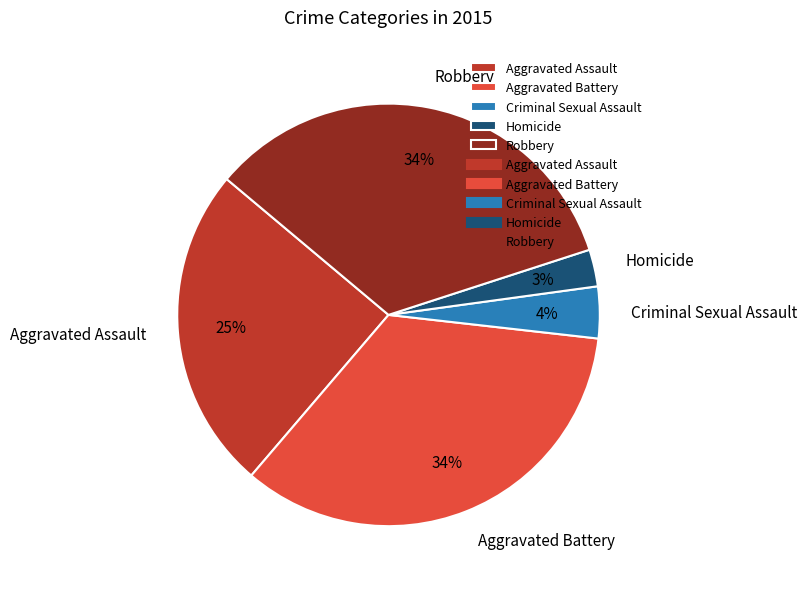

Is there a majority slice in this chart?

No